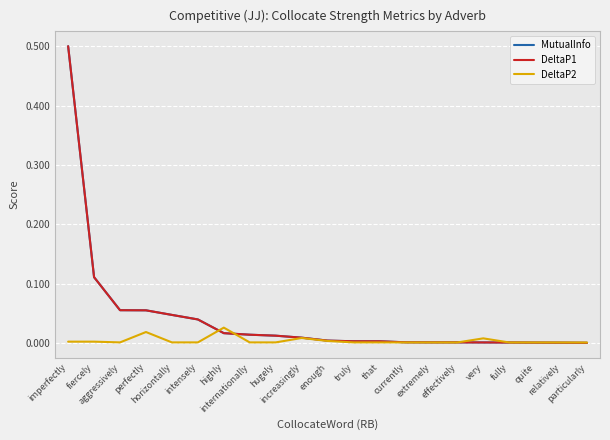

Is it true that MutualInfo equals 0.0 at currently?

True